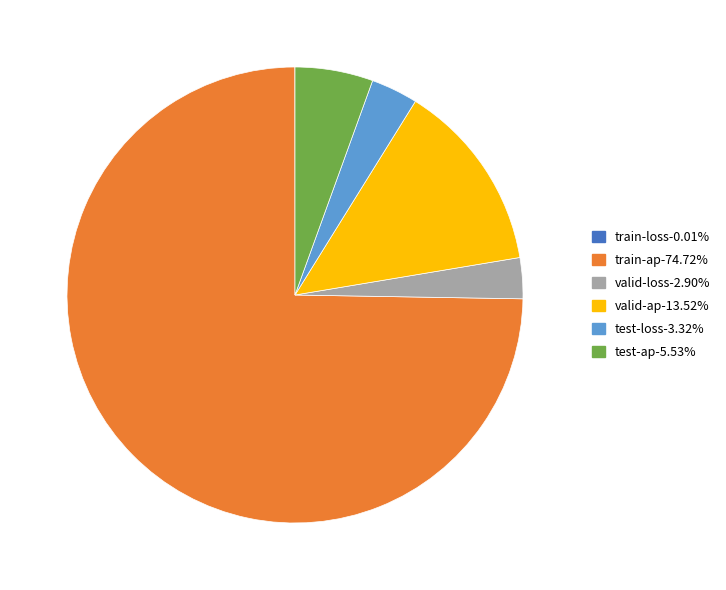

Does train-ap-74.72% represent more than half of the total?

Yes